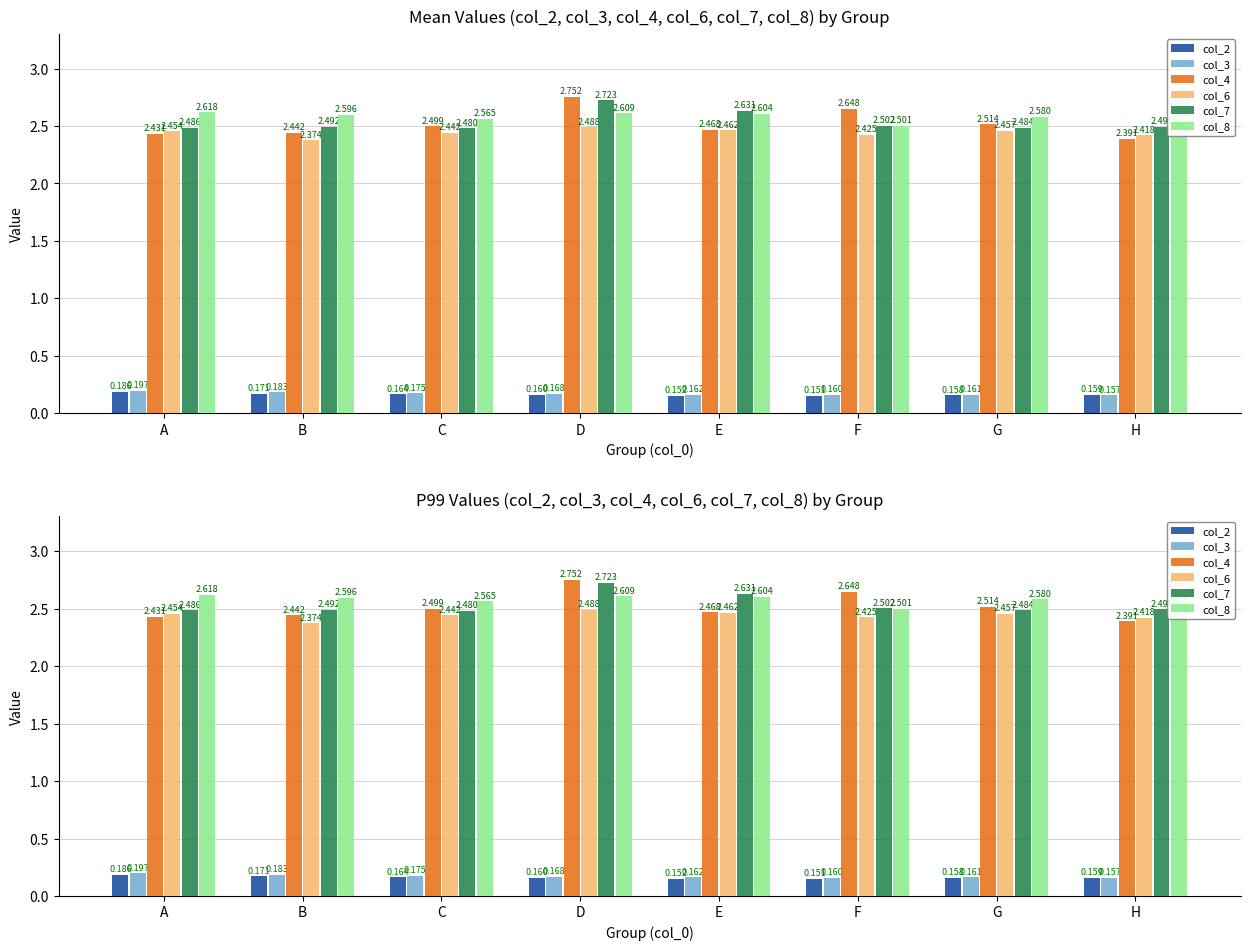

The value of col_4 at D is 1.2. True or false?

False